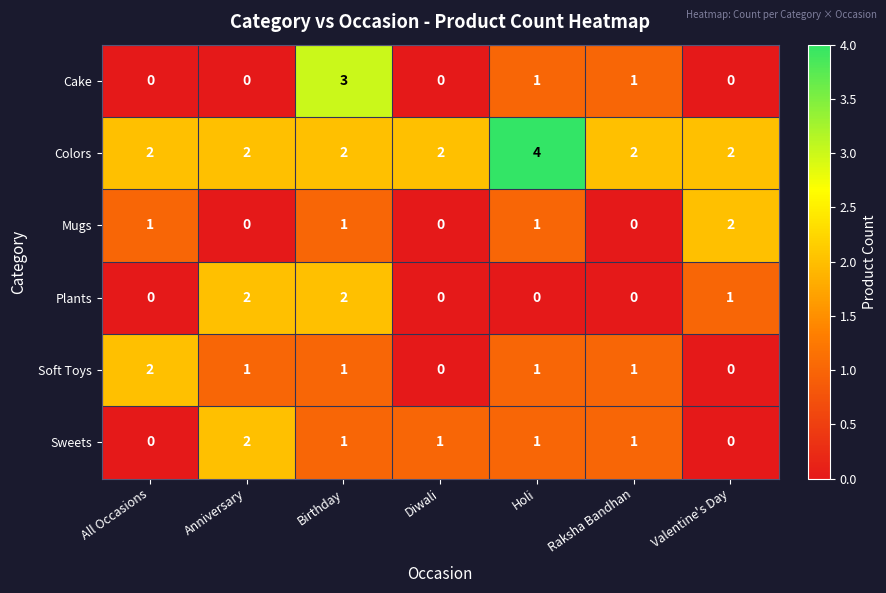

What is the maximum value for Cake?

3